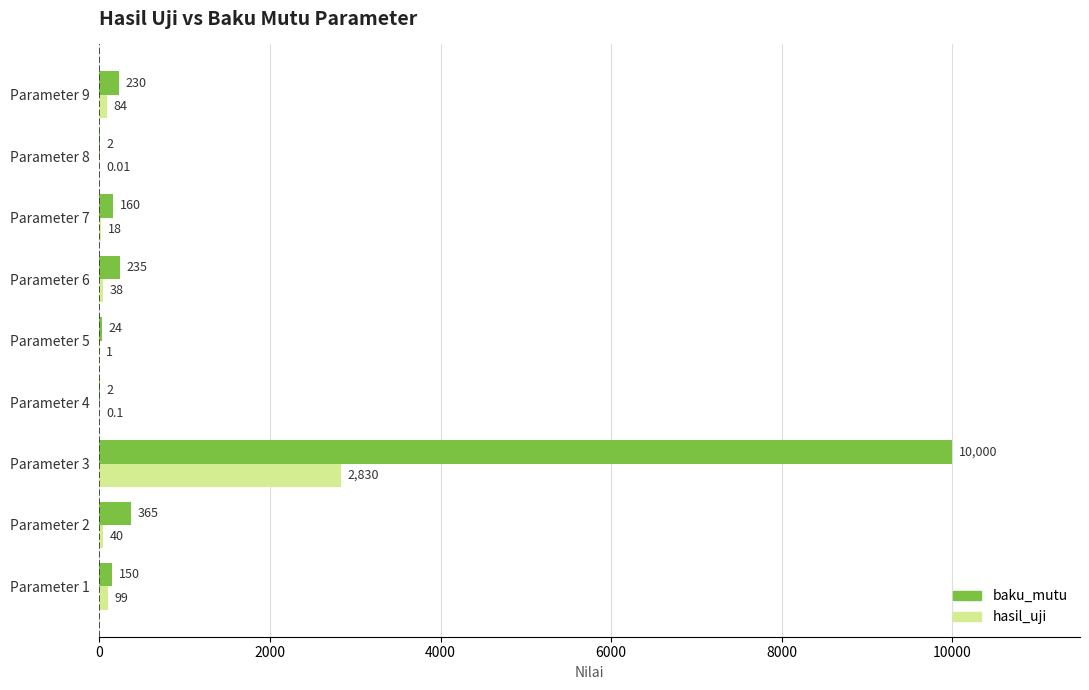

Which series has the largest total across all categories?

baku_mutu